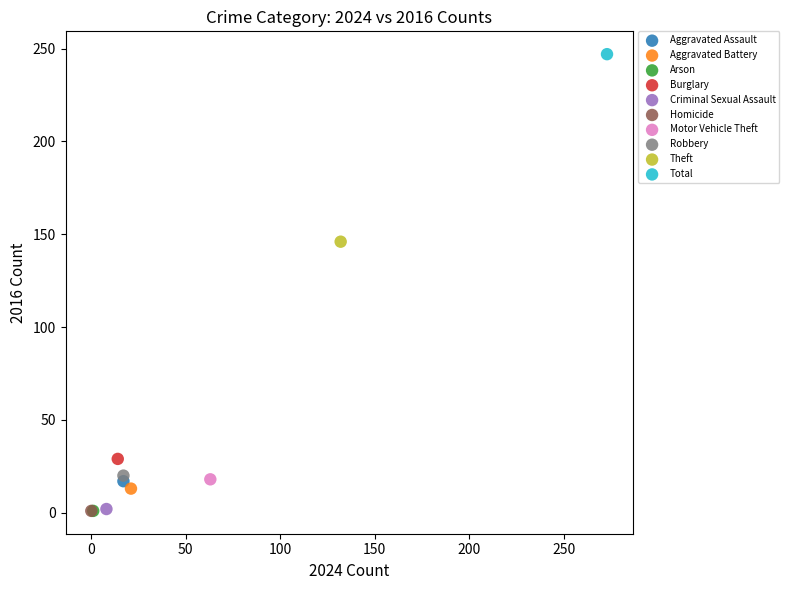

Which series reaches the maximum Y coordinate?

Total